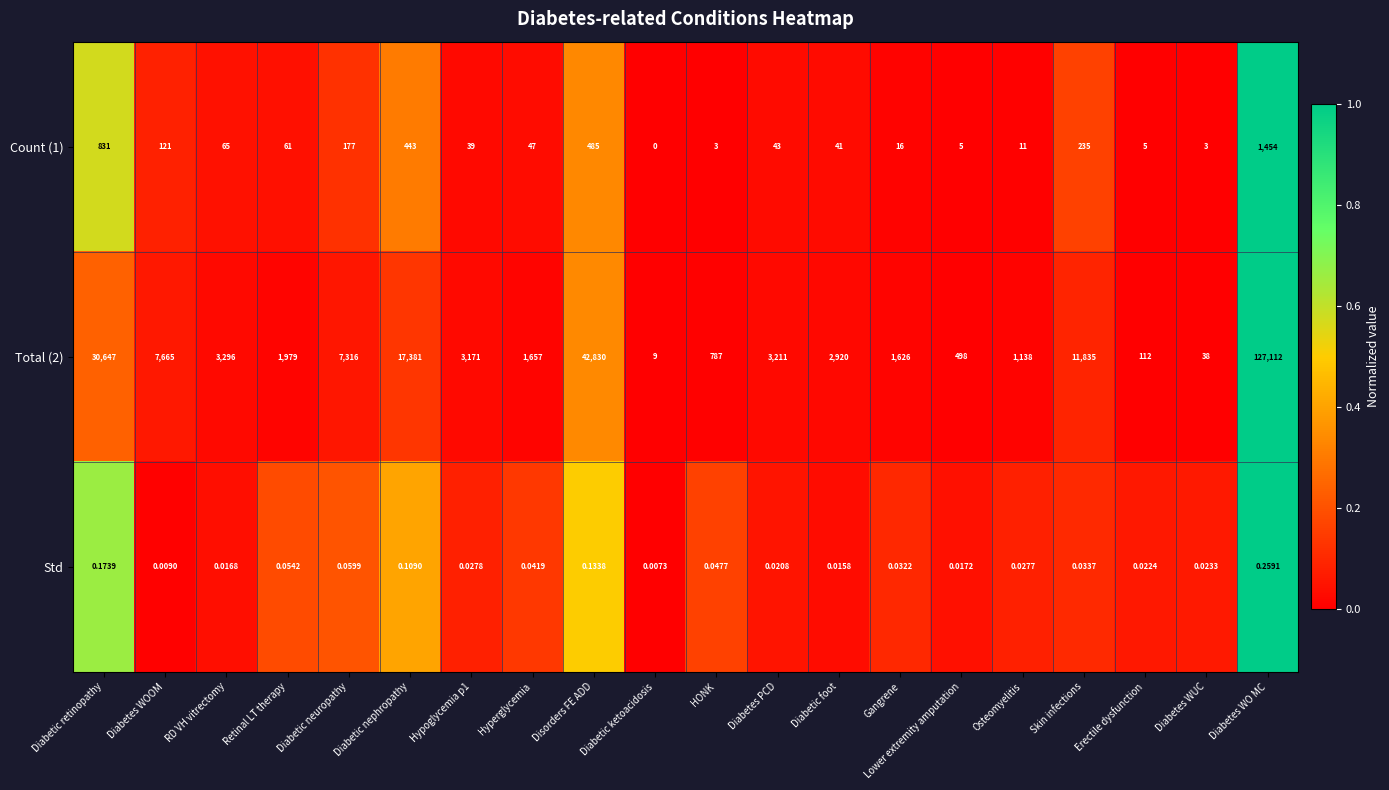

Which category has the highest value across all series?

Diabetes WO MC